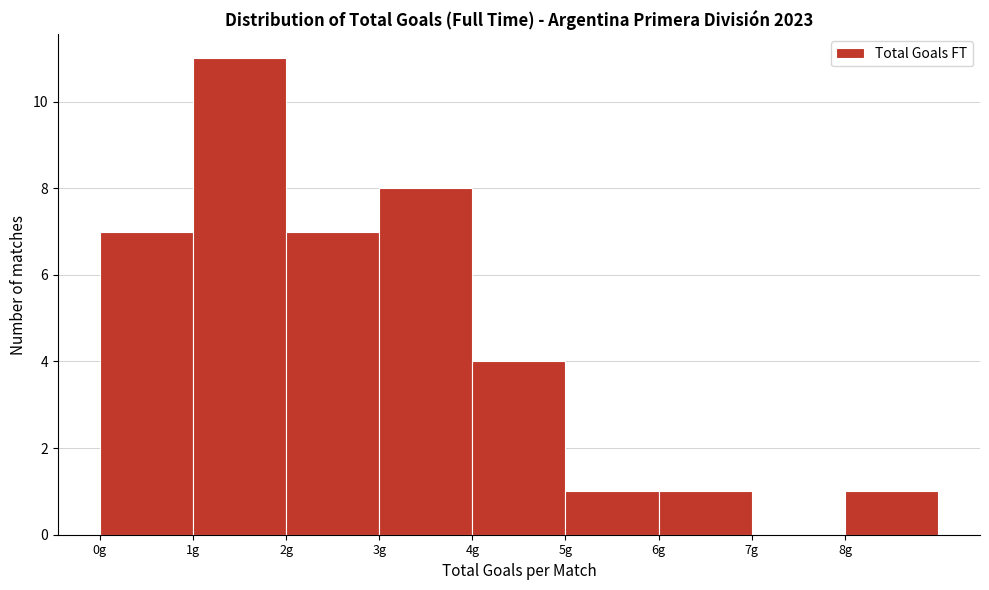

Reading left to right, list every bar in this chart as the range it spans on the x-axis followed by its height. The values are not printed on the chart, so give them approximately, as read against the axis.

0 to 1: 7
1 to 2: 11
2 to 3: 7
3 to 4: 8
4 to 5: 4
5 to 6: 1
6 to 7: 1
7 to 8: 0
8 to 9: 1